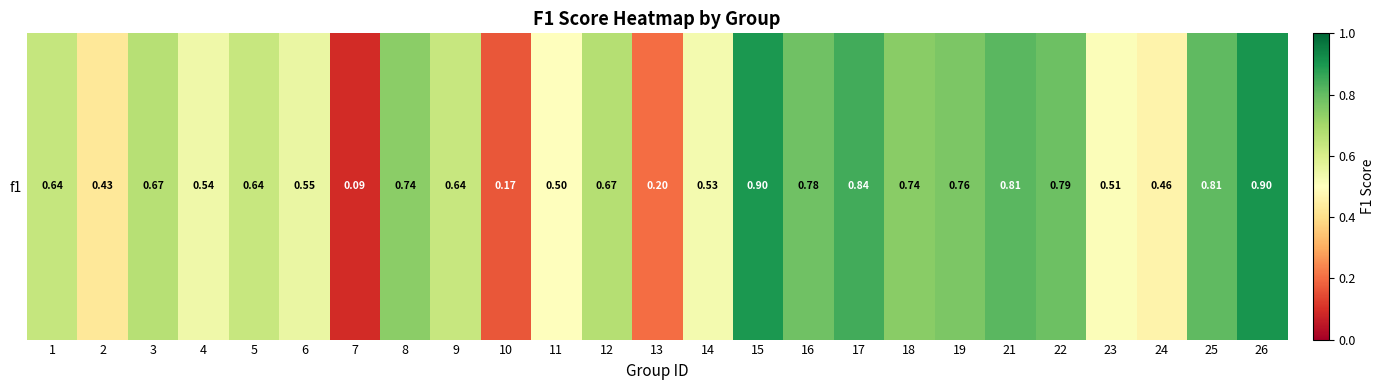

Read the value at 15.

0.9